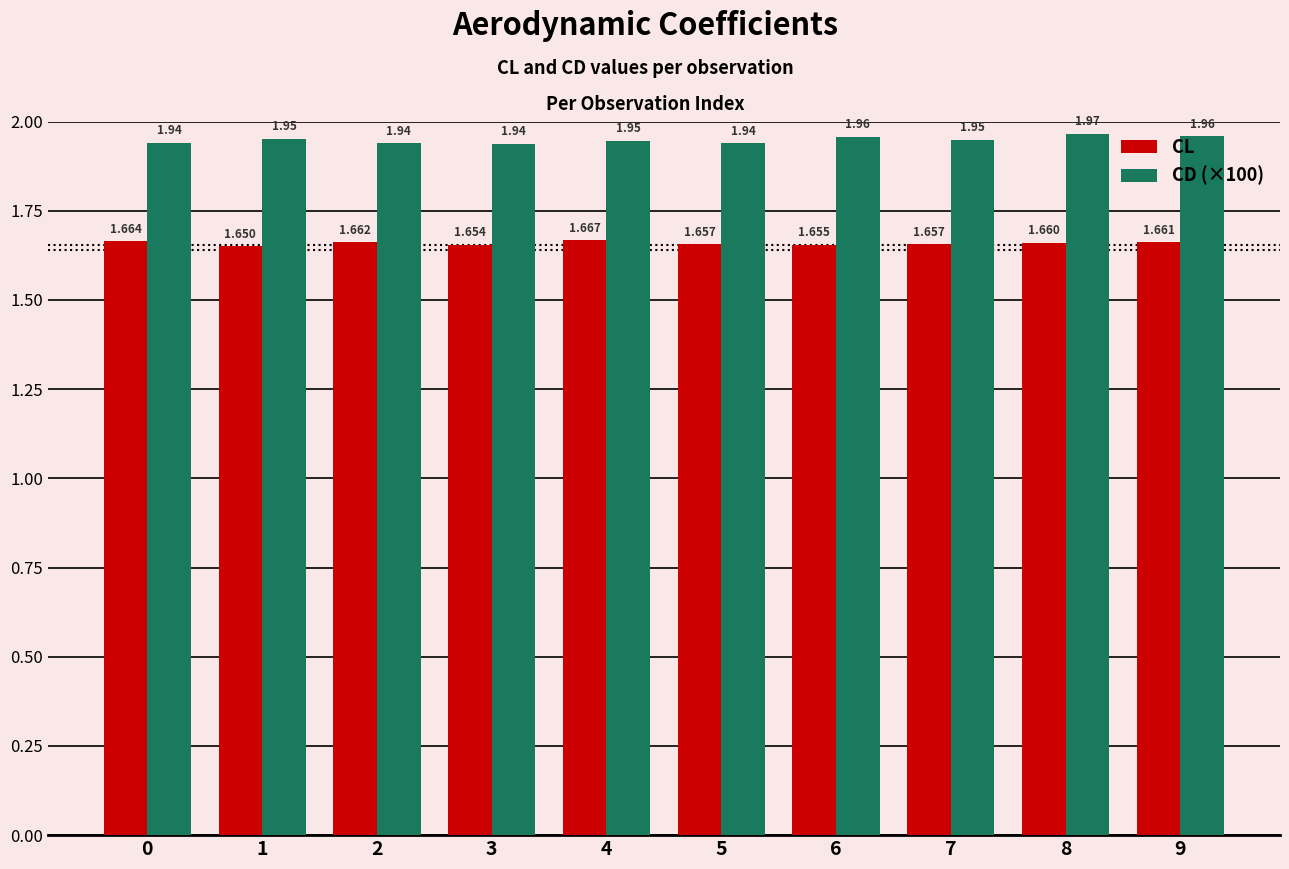

How many bars are there in total?

20